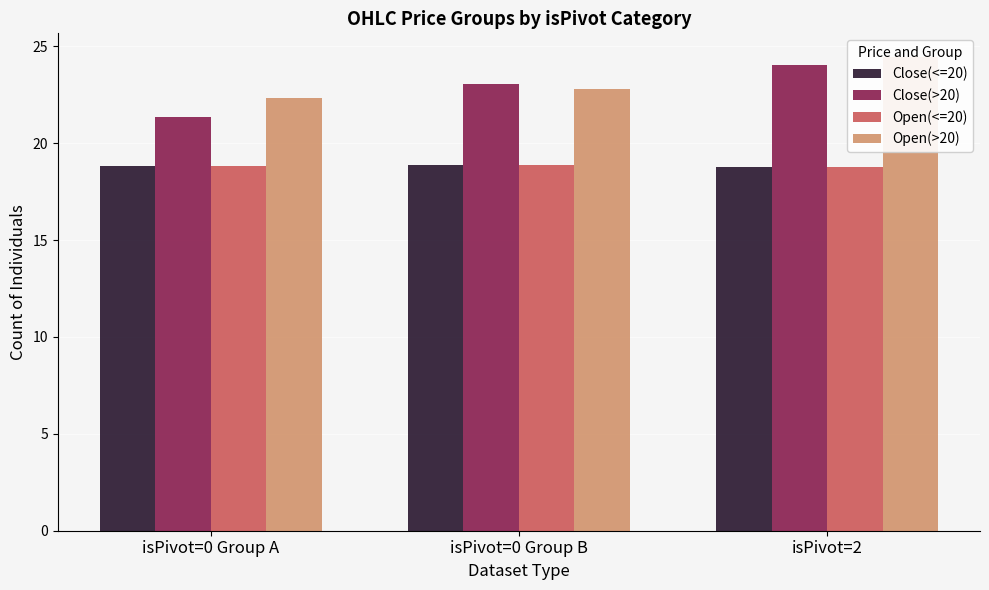

What is the sum of all Close(>20) values?

68.4